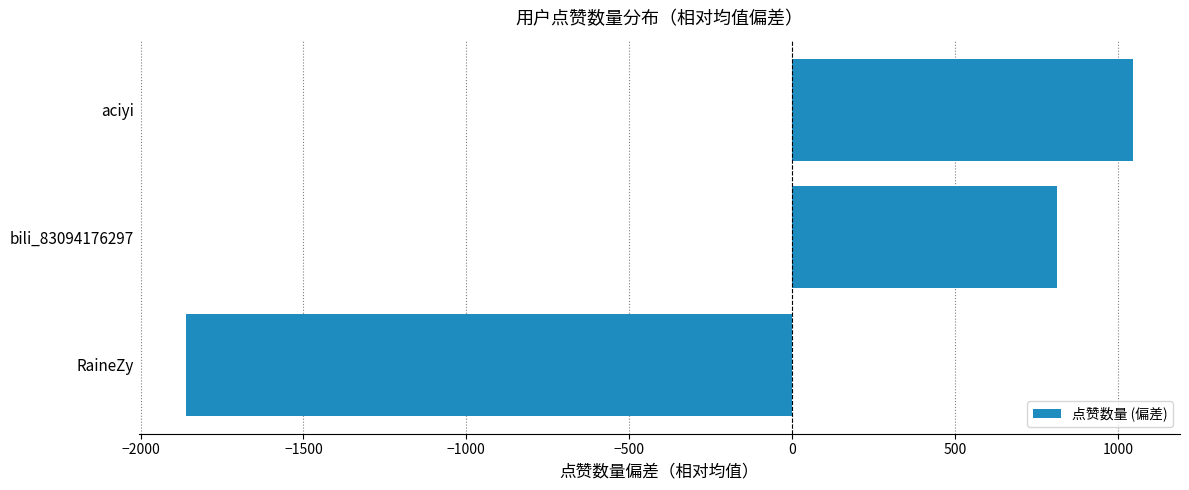

What is the approximate value at RaineZy?

-1859.3